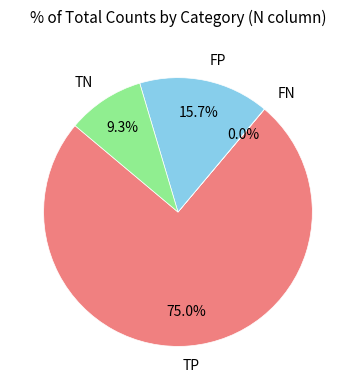

Does any single category account for the majority?

Yes